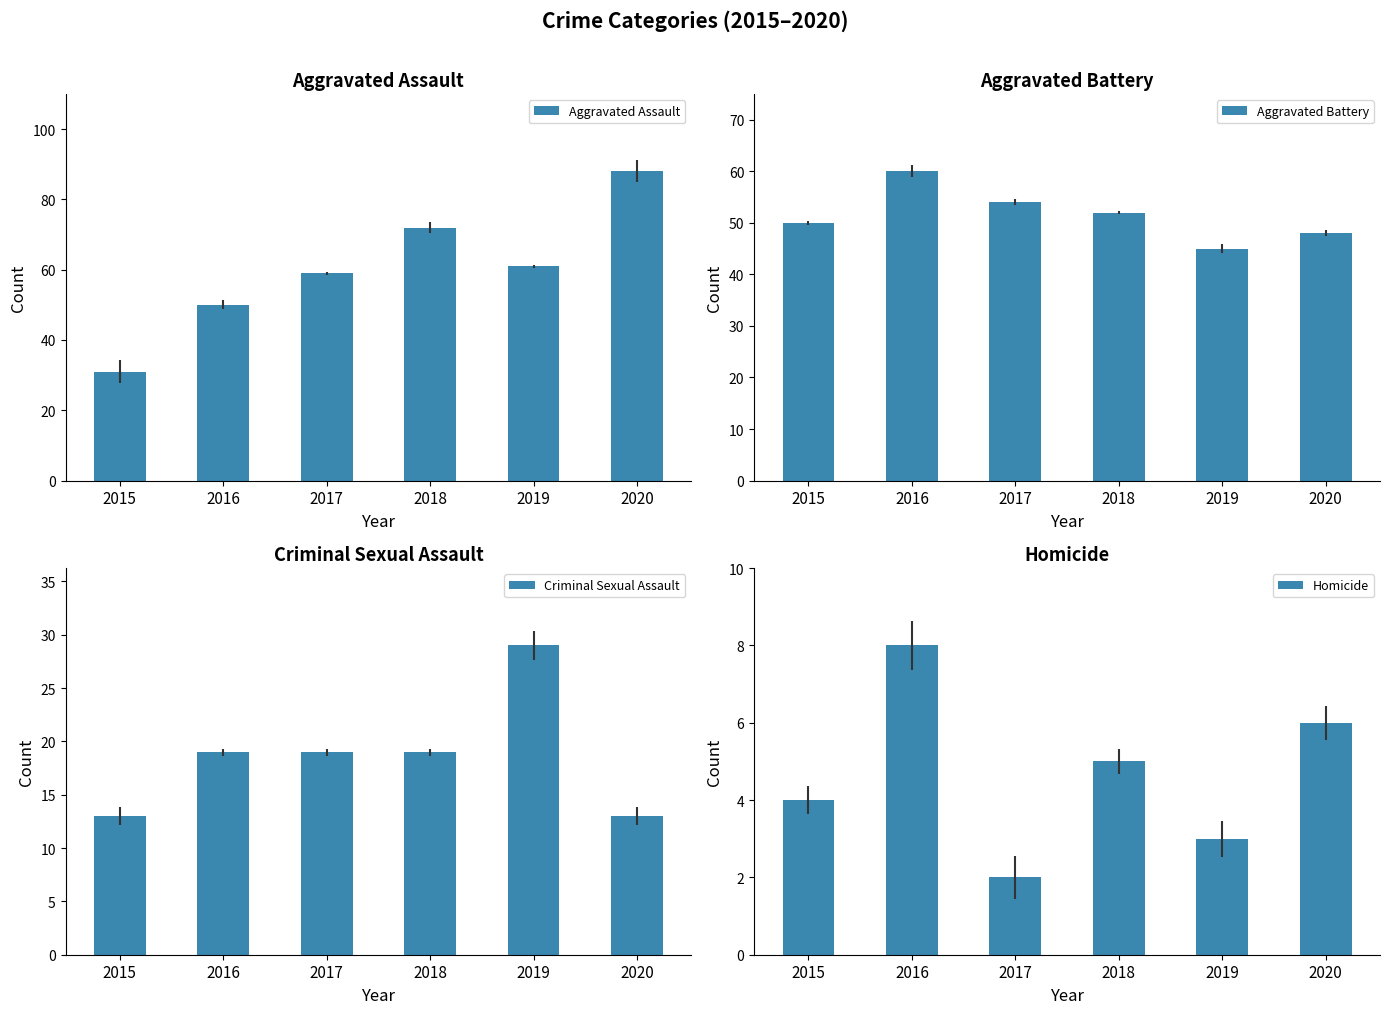

What is the smallest value displayed?

2